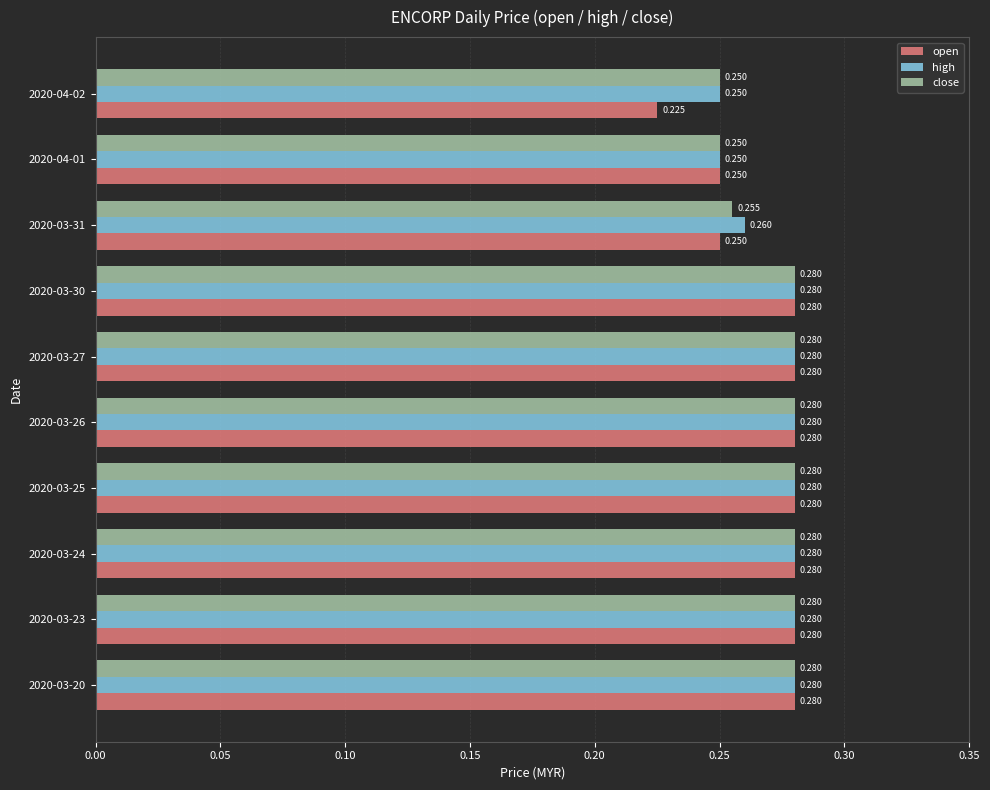

Rank the series at 2020-03-31 from lowest to highest value.

open, close, high